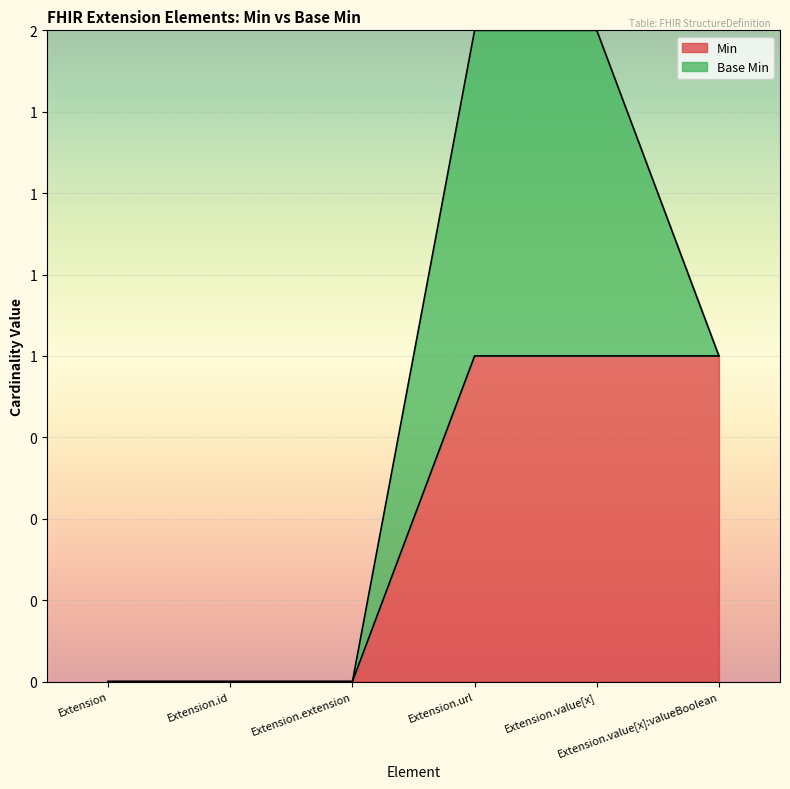

Is it true that the value at Extension.url is 1?

True